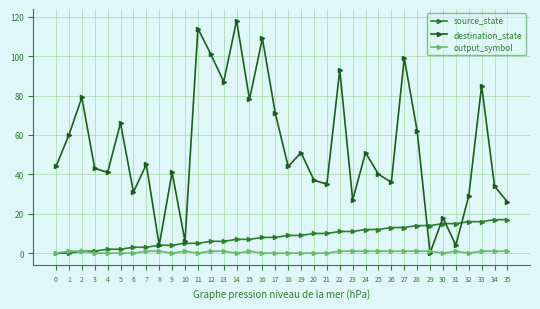

At which category is the sum across all series the highest?

14